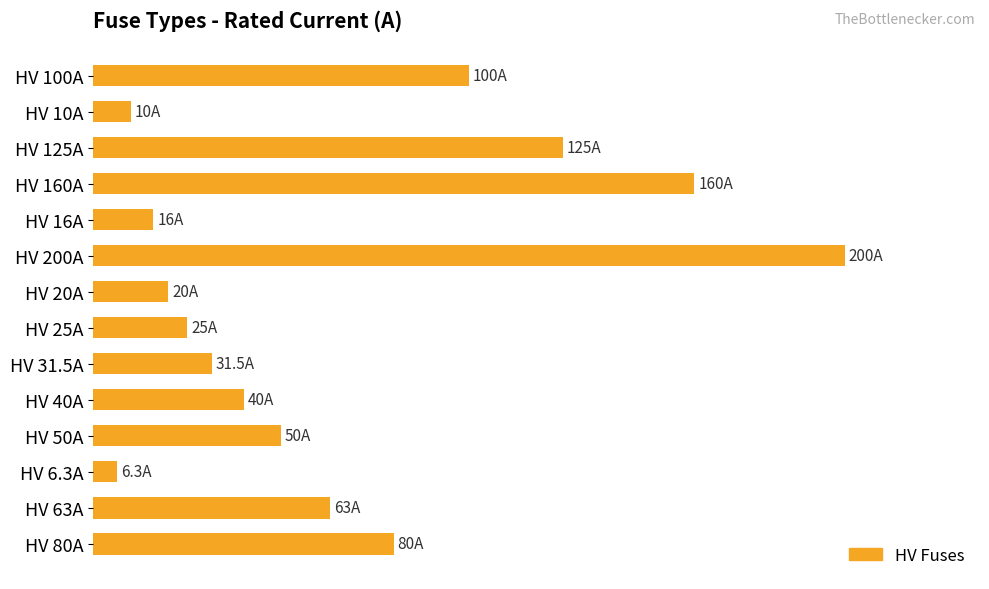

Which label corresponds to the largest value in the chart?

HV 200A